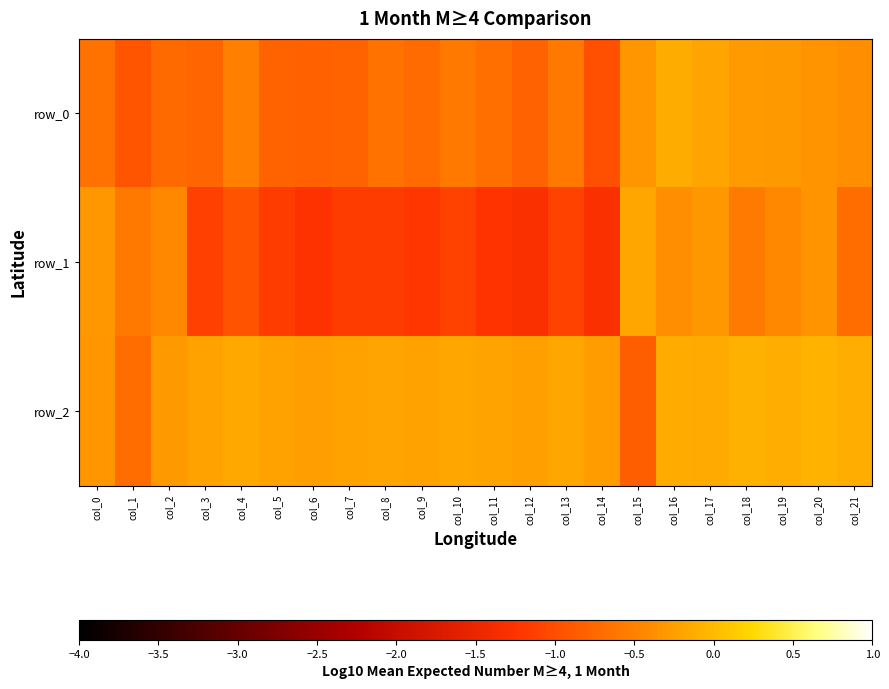

Which series changed the most between col_13 and col_18?

row_1